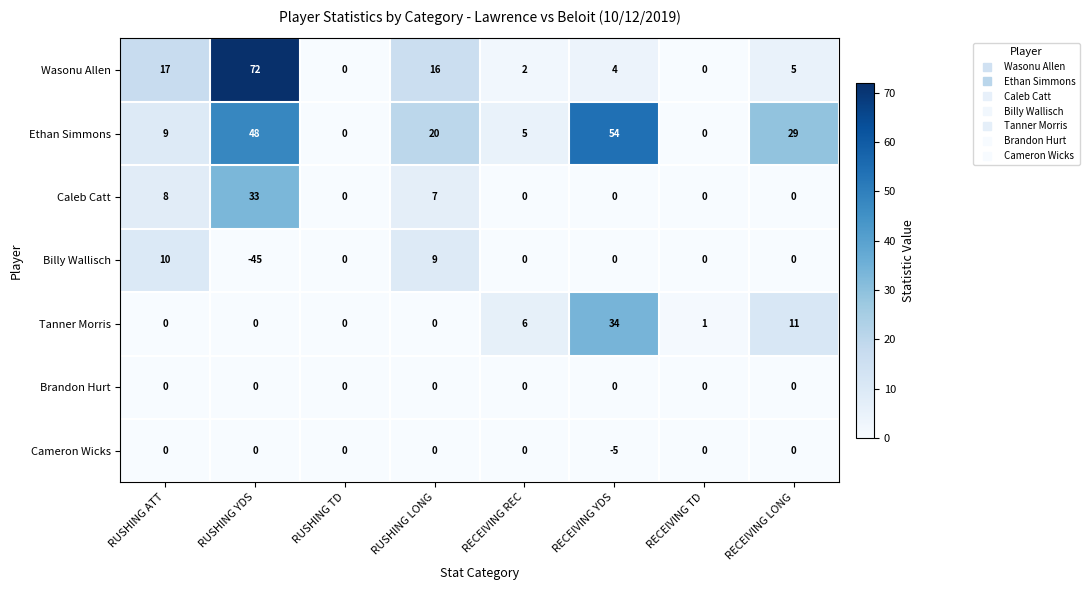

At which label does Ethan Simmons first exceed 20?

RUSHING YDS